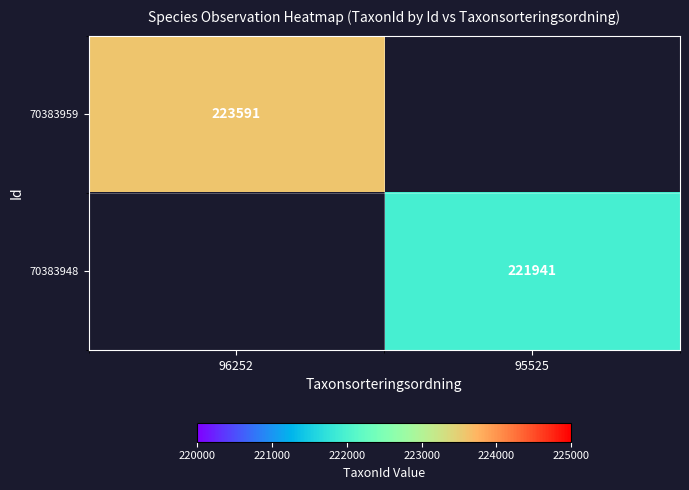

Which label corresponds to the smallest value in the chart?

95525